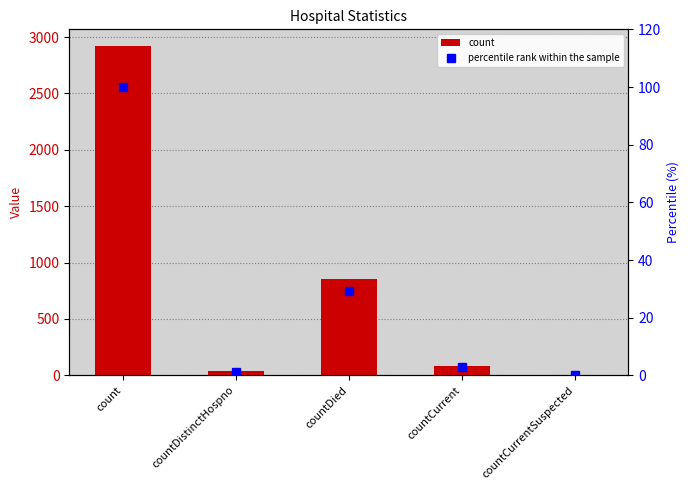

Between countDistinctHospno and countDied, which series saw the biggest shift?

count